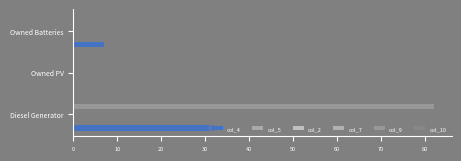

How many bars are there in total?

18